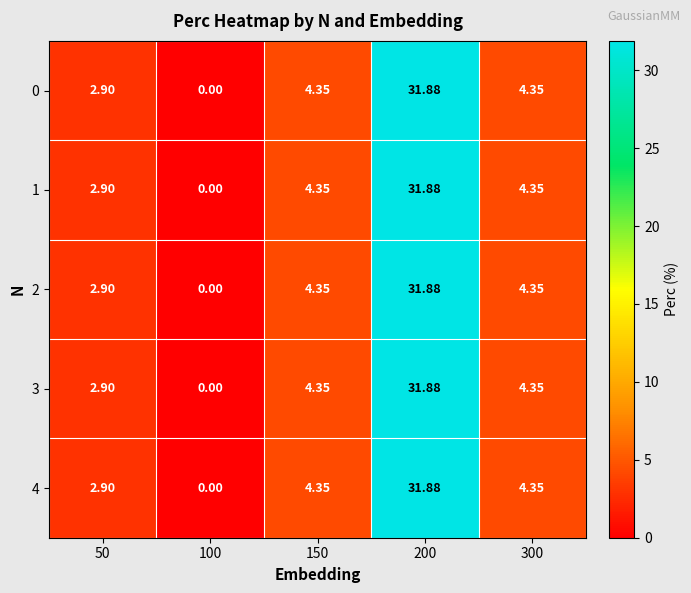

How many positive values does the 1 series have?

4